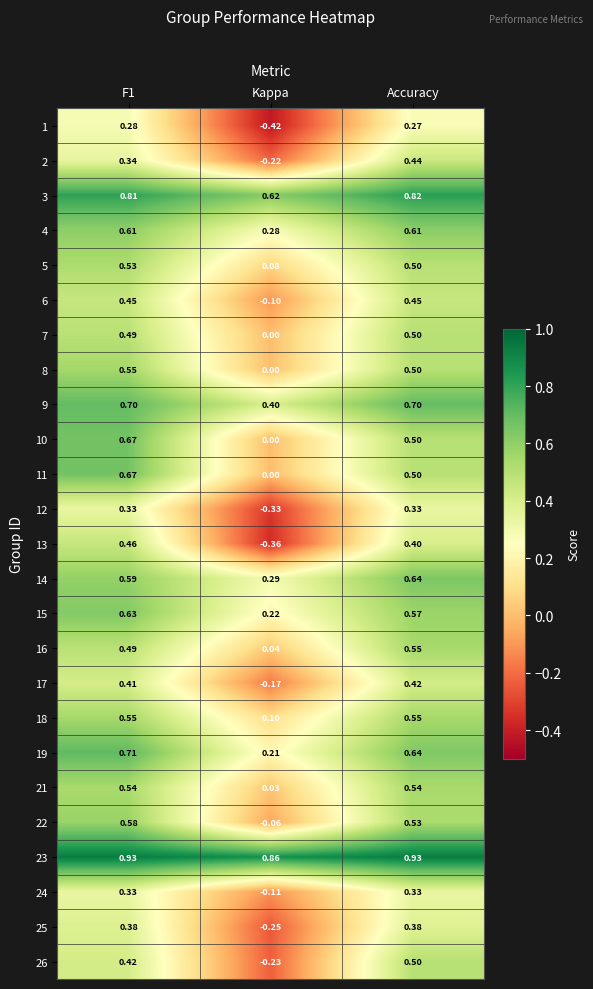

Which category has the lowest value across all series?

Kappa